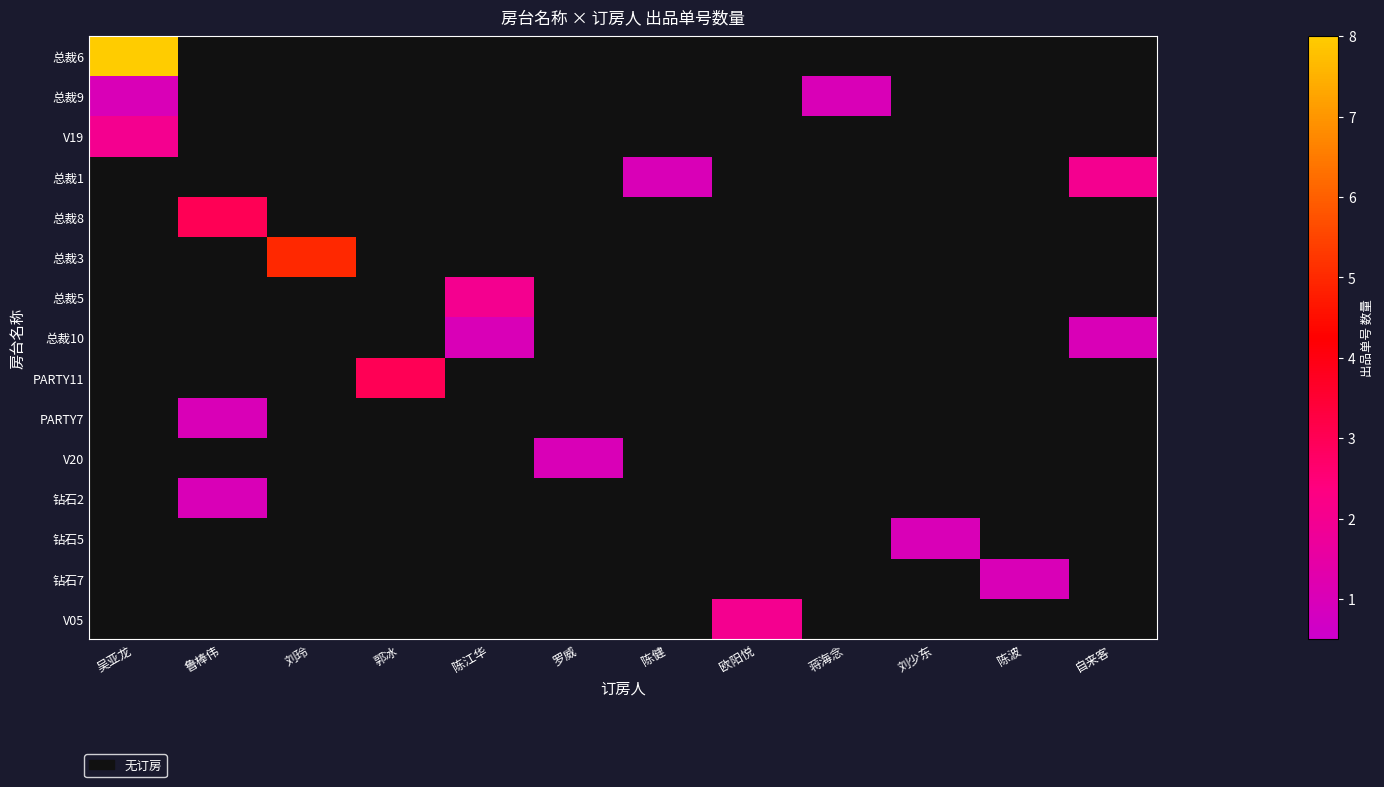

Where is 钻石5 nearest to the value 0?

吴亚龙